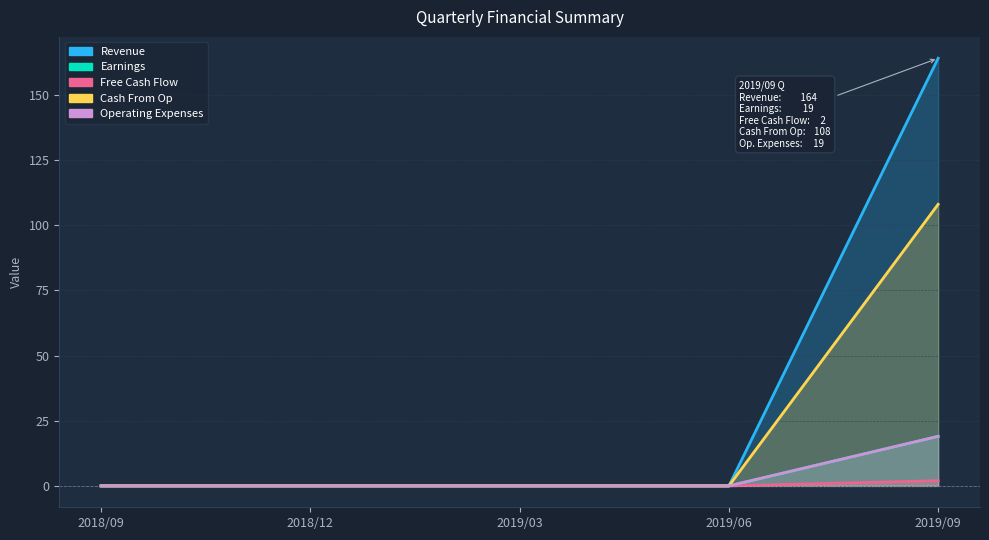

Reading right to left, extract all data points from this chart.

Revenue: 2019/09=164	2019/06=0	2019/03=0	2018/12=0	2018/09=0
Earnings: 2019/09=19	2019/06=0	2019/03=0	2018/12=0	2018/09=0
Free Cash Flow: 2019/09=2	2019/06=0	2019/03=0	2018/12=0	2018/09=0
Cash From Op: 2019/09=108	2019/06=0	2019/03=0	2018/12=0	2018/09=0
Operating Expenses: 2019/09=19	2019/06=0	2019/03=0	2018/12=0	2018/09=0